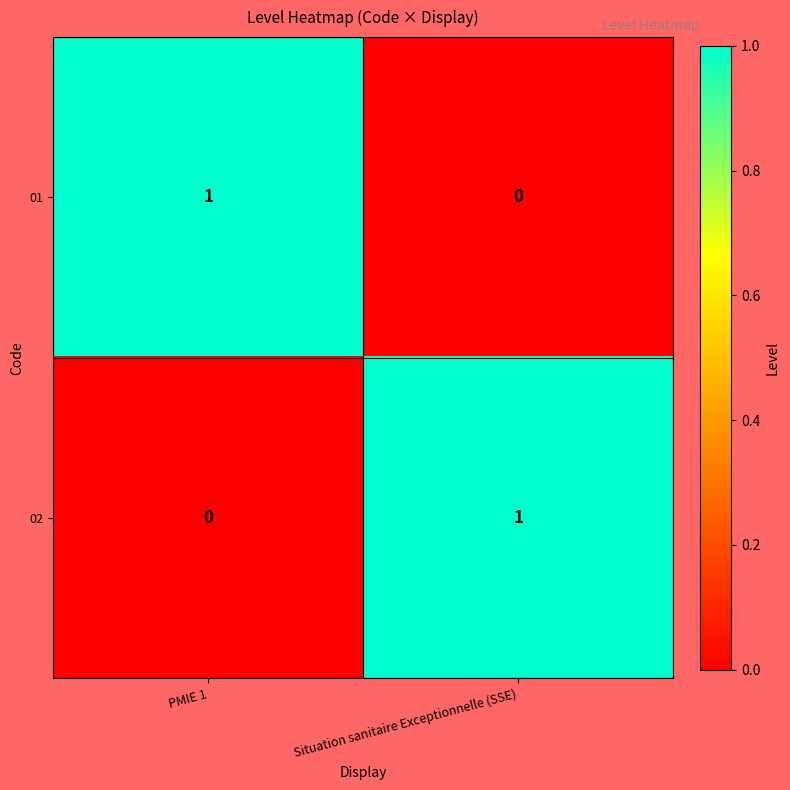

True or false: 01 has a value of 2 at PMIE 1.

False